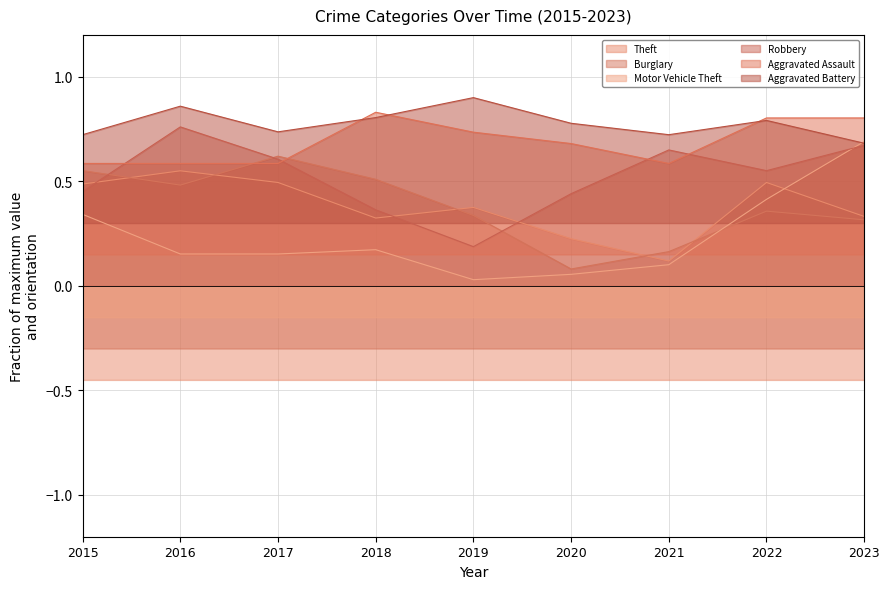

Which has a higher value, 2017 or 2015?

2017